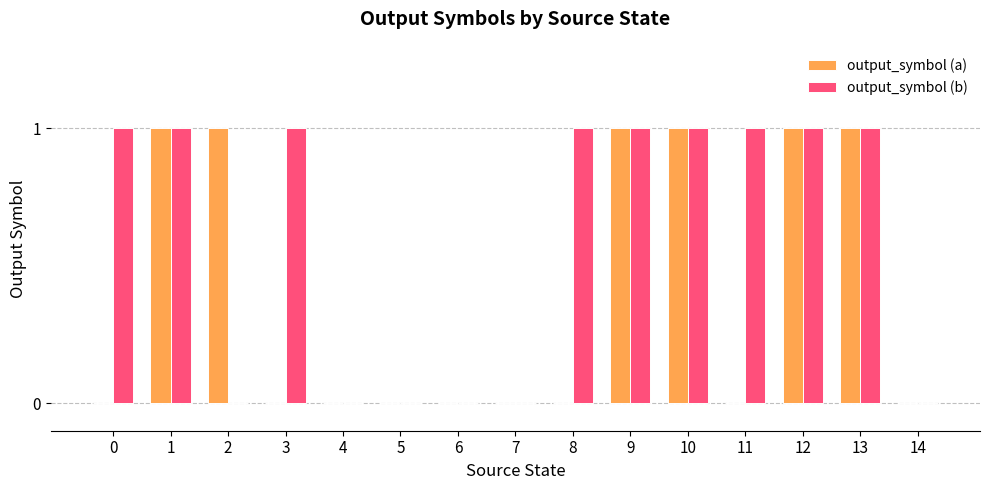

True or false: output_symbol (b) has a value of 1 at 3.

True